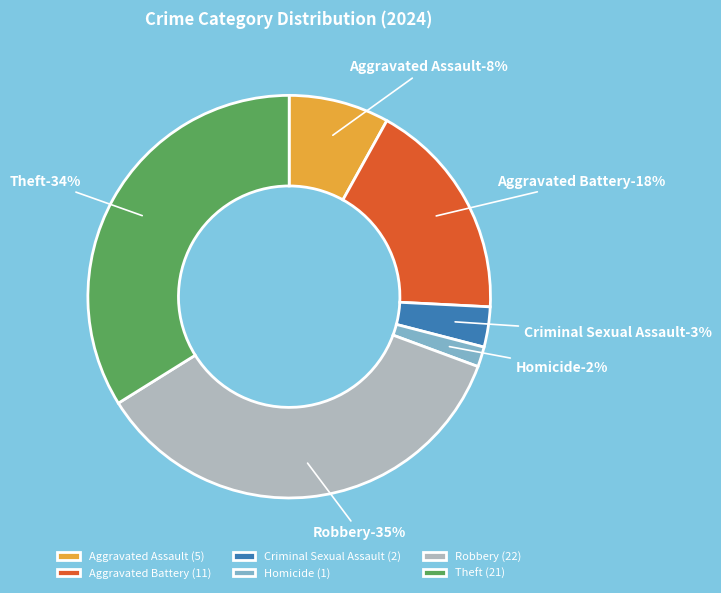

To the nearest percent, what portion does Aggravated Battery represent?

18%